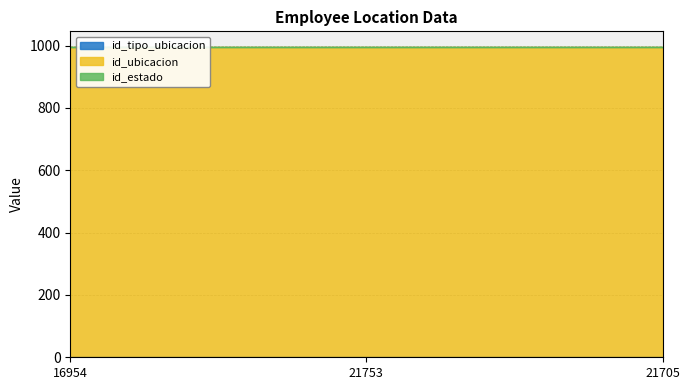

What is the sum of the id_tipo_ubicacion values at 16954 and 21753?

2